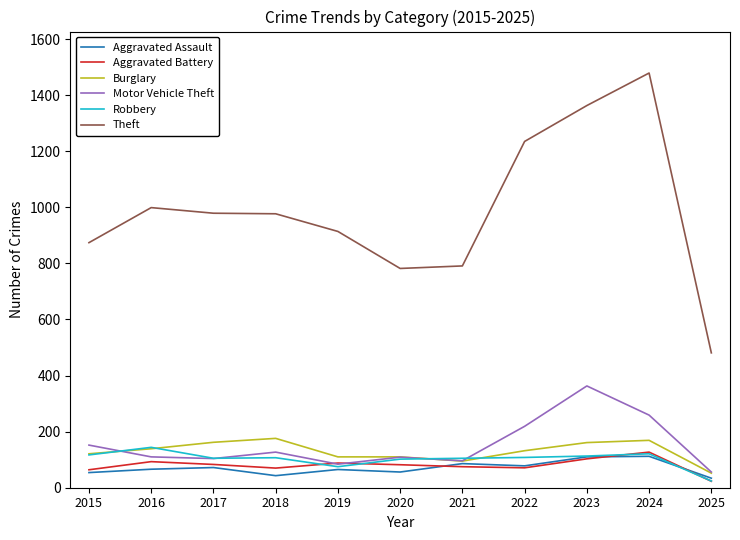

What is the sum of all Theft values?

10874